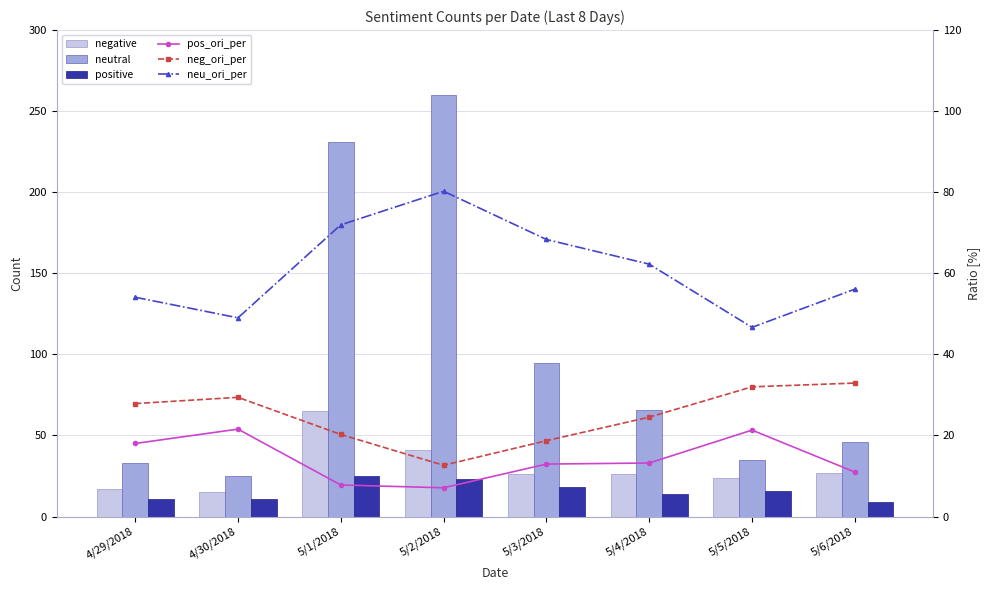

Is it true that negative equals 93.0 at 5/1/2018?

False